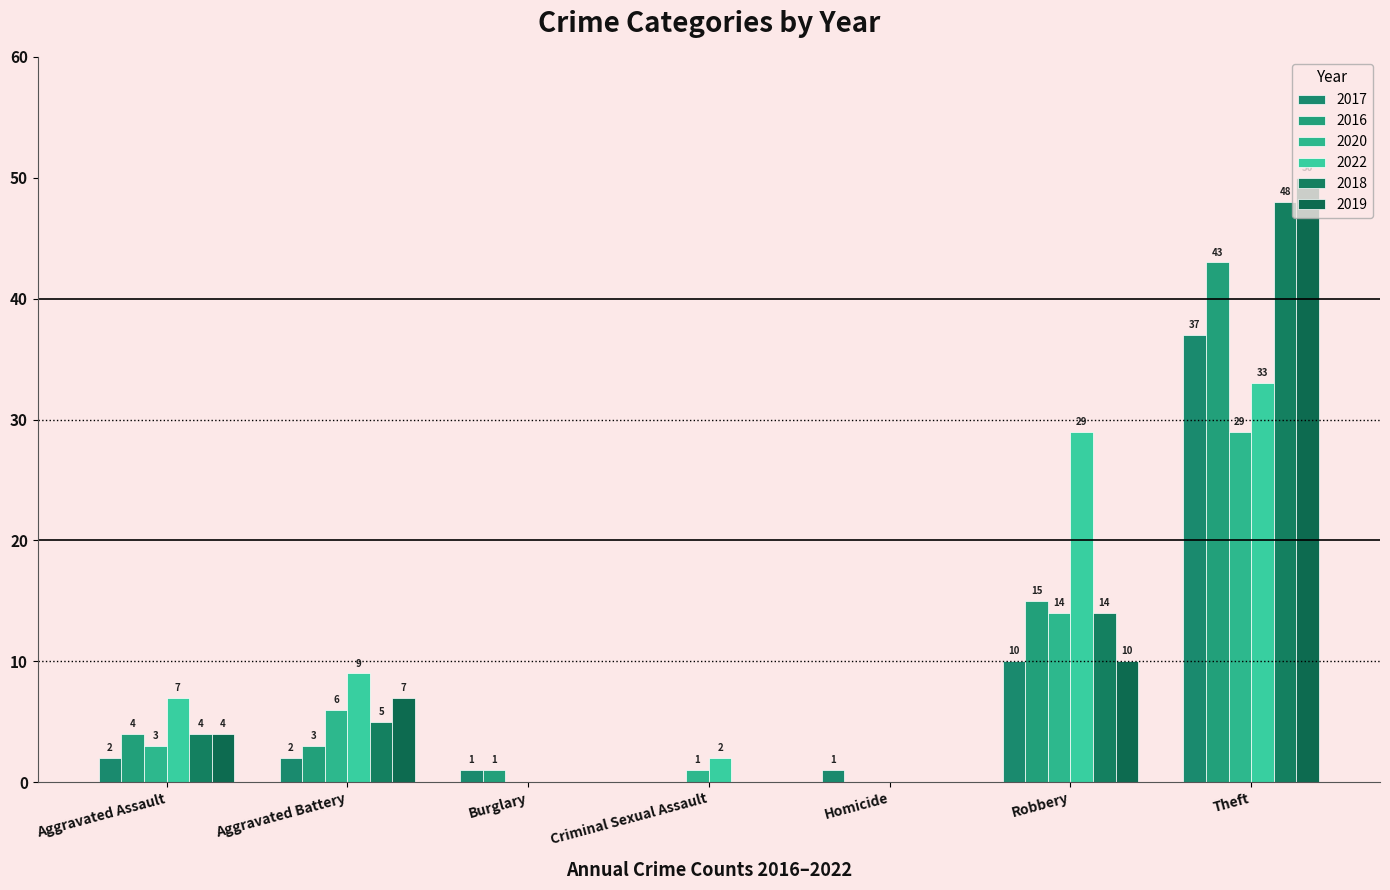

How many groups of bars are there?

7